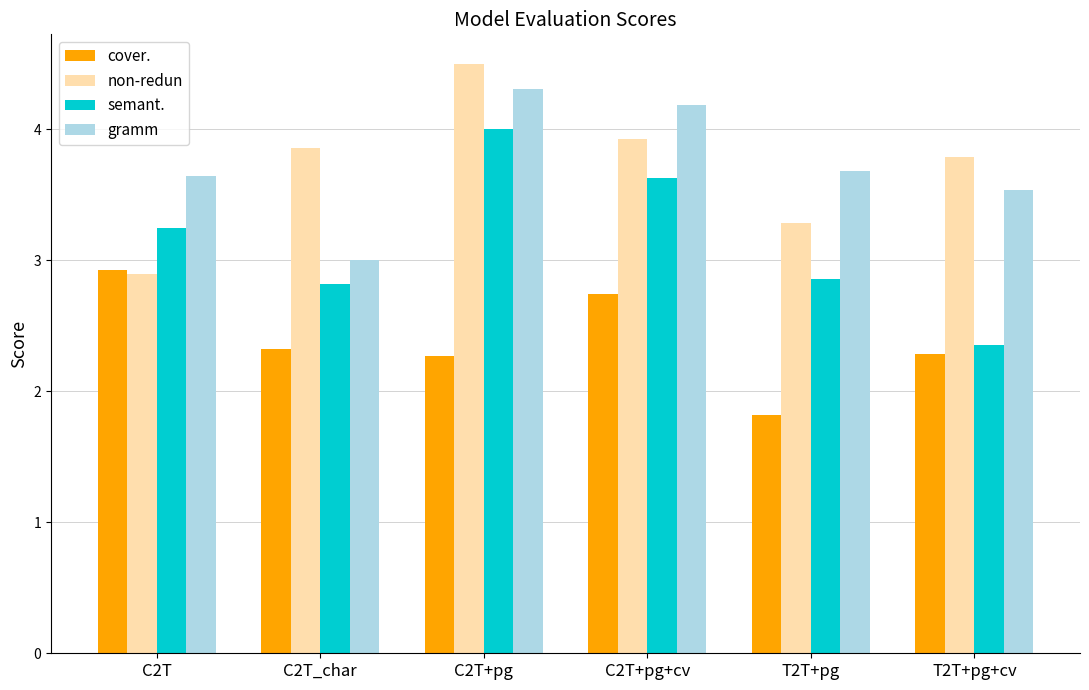

Which category has the highest value in the cover. series?

C2T